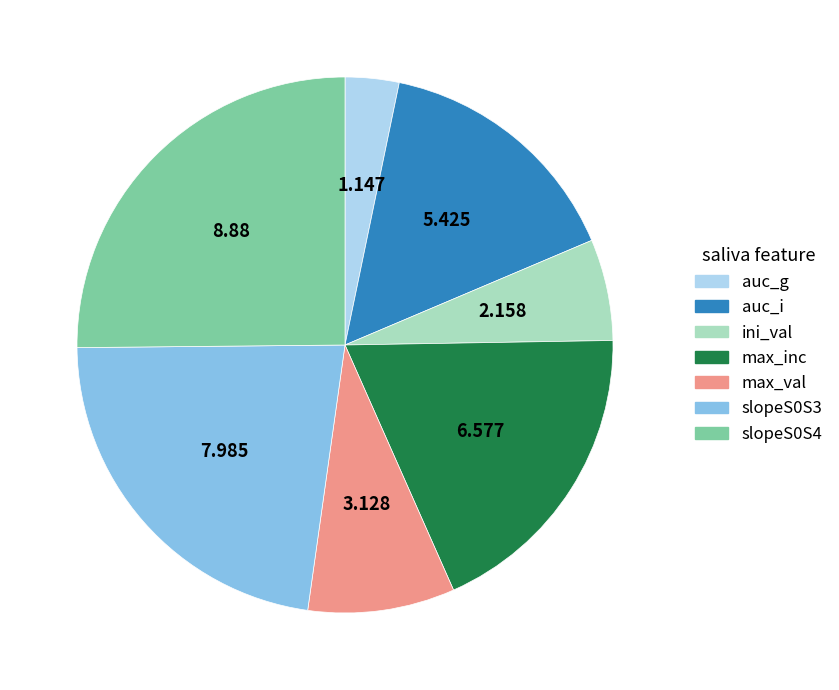

Which category has the smallest portion of the pie?

auc_g